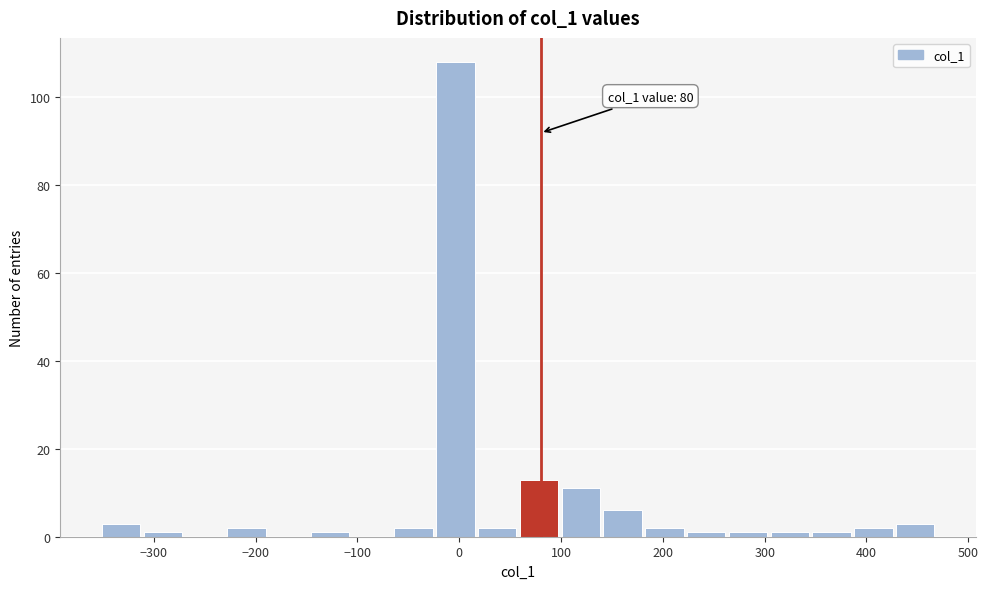

Which range on the x-axis has the tallest bar?

-20 to 20